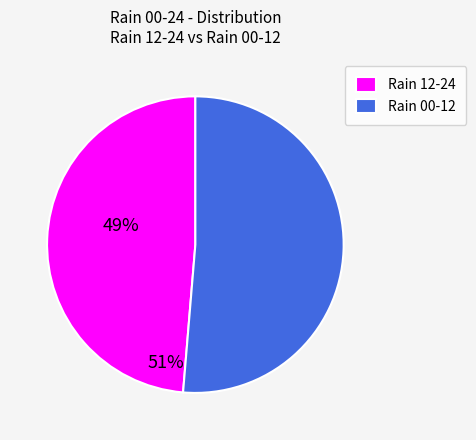

Rank the categories by value from lowest to highest.

Rain 12-24, Rain 00-12